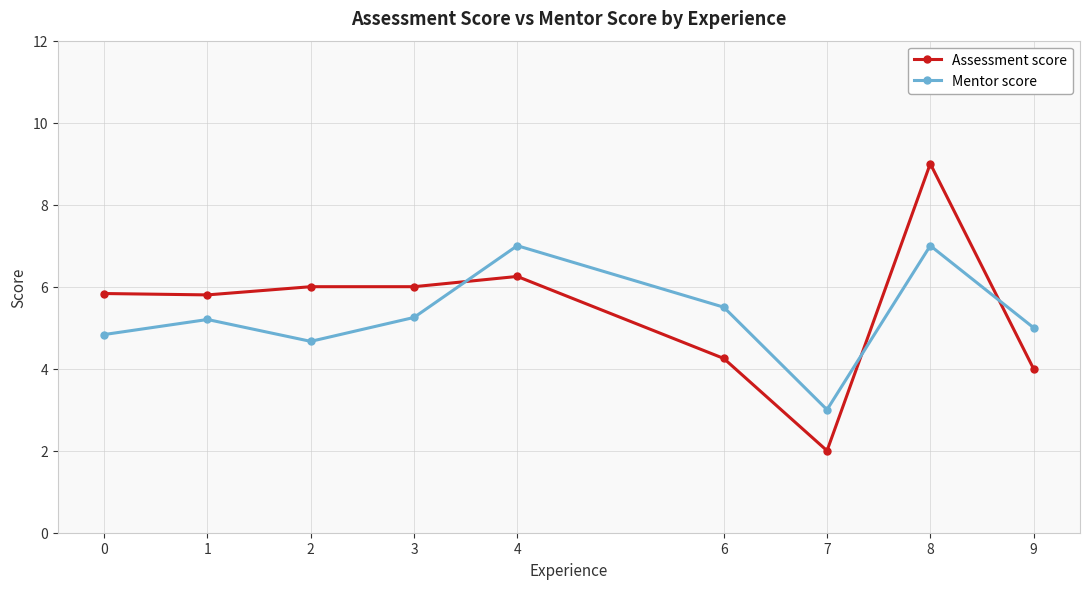

The Mentor score series shows 7.0 at 8. True or false?

True